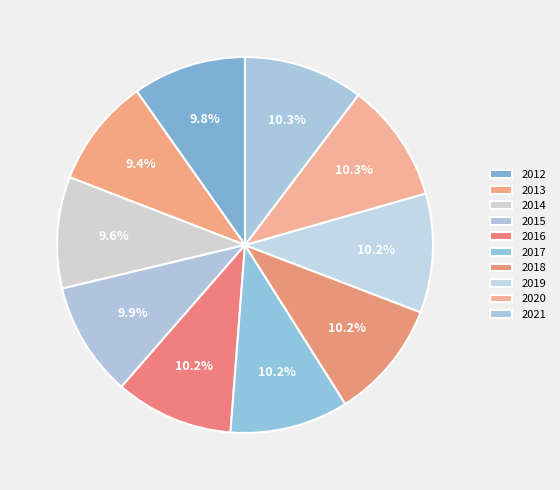

What percentage do 2019 and 2013 together represent?

19.6%